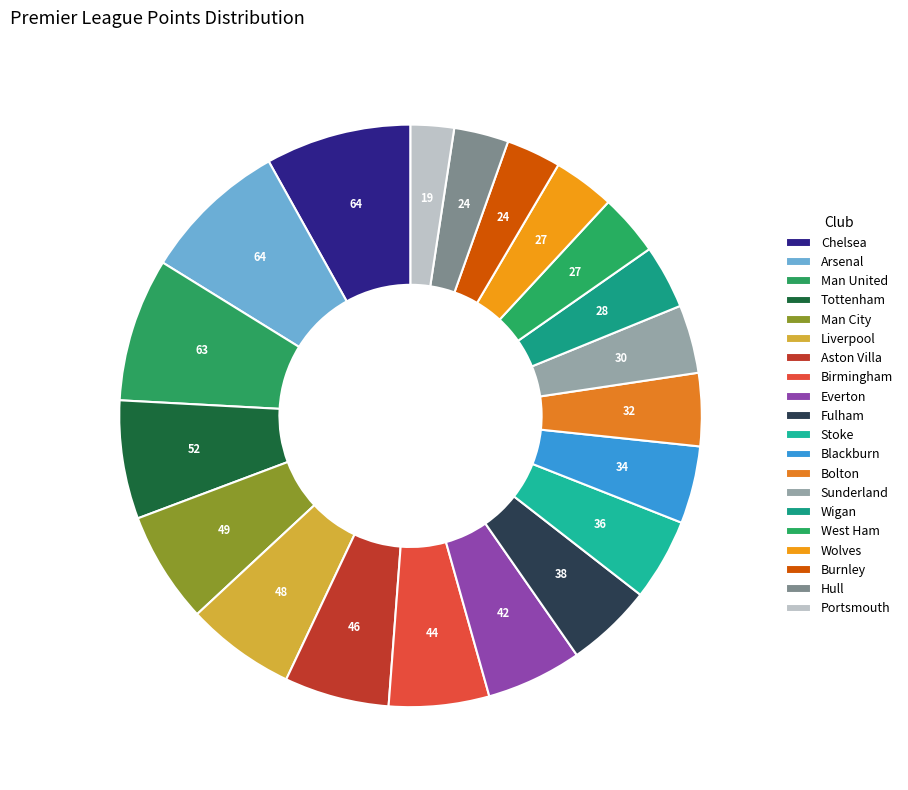

How many segments does this pie chart have?

20